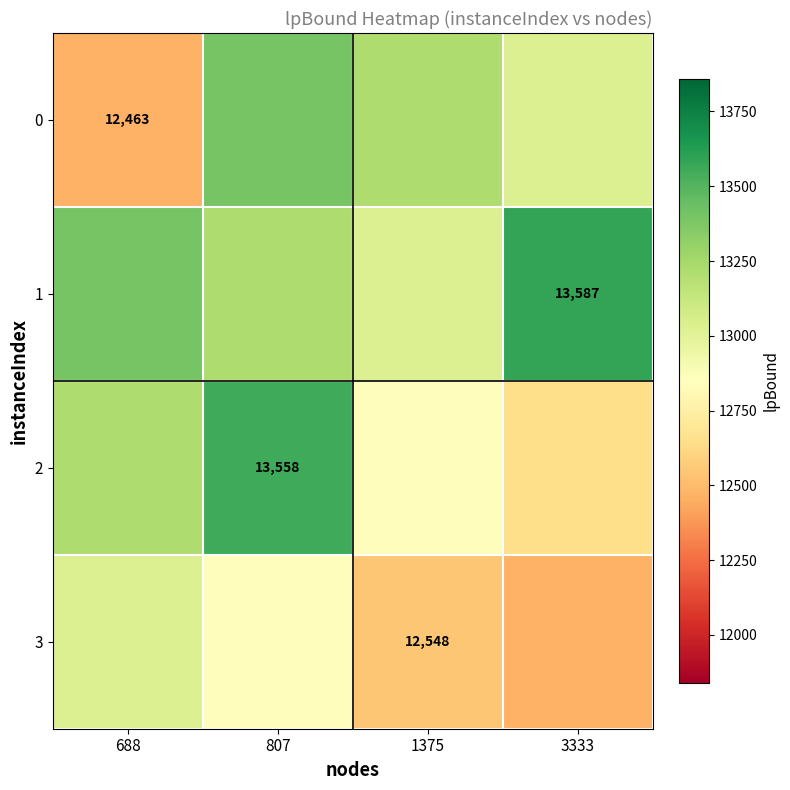

The 3 series shows 12462.9 at 3333. True or false?

True